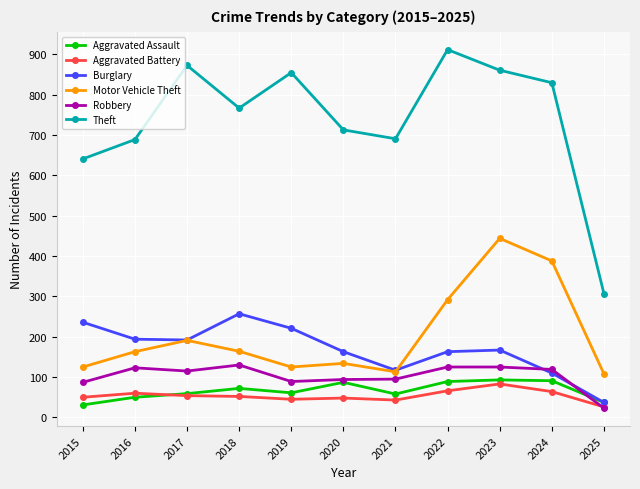

What value does the Motor Vehicle Theft series have at 2016?

163